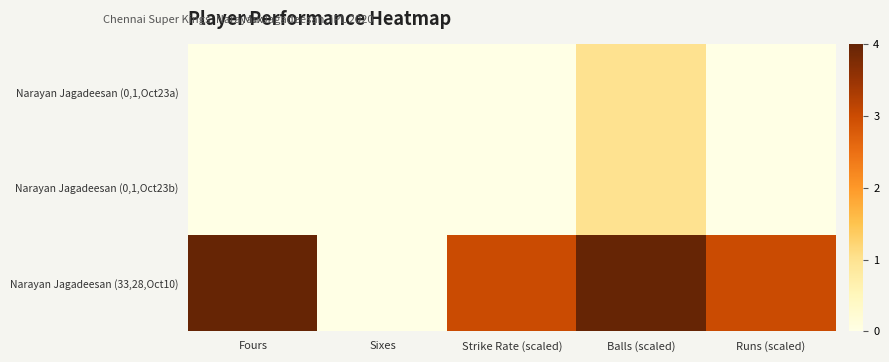

At how many categories does at least one series exceed 3?

2